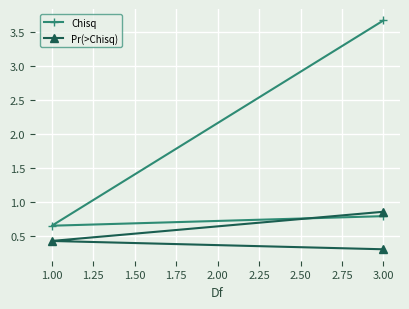

Rank the series by their maximum value, from lowest to highest.

Pr(>Chisq), Chisq